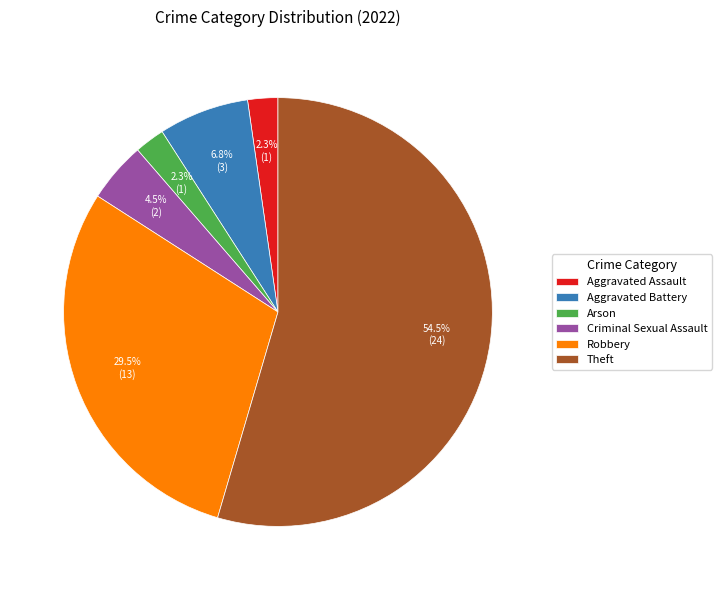

Which category accounts for the majority?

Theft